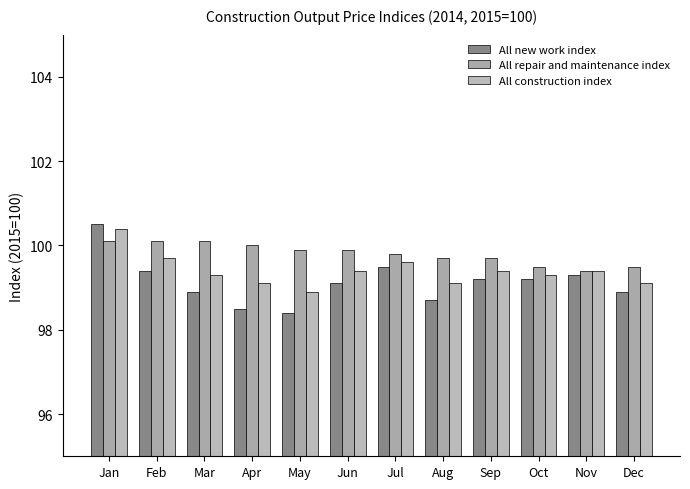

Where is All construction index nearest to the value 99?

Apr